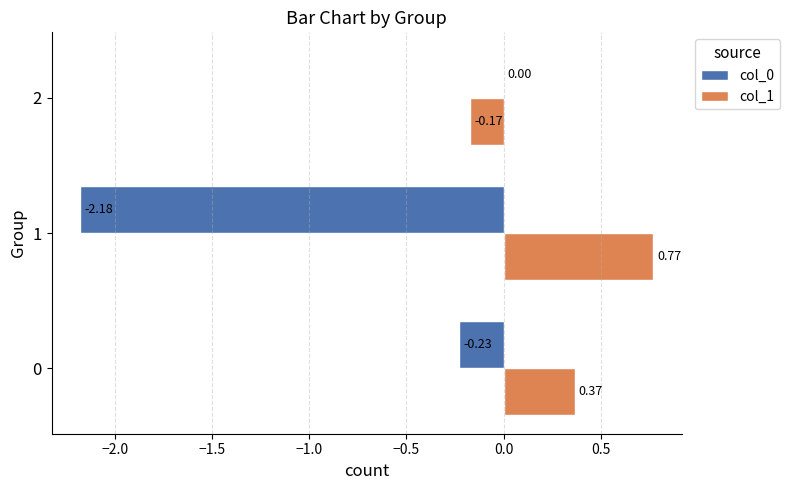

Which series has the largest total across all categories?

col_1